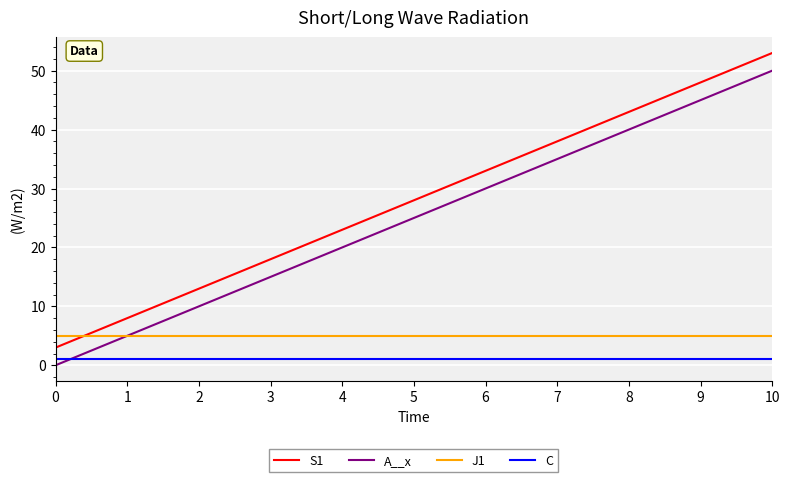

The A__x series shows 20 at 6. True or false?

False